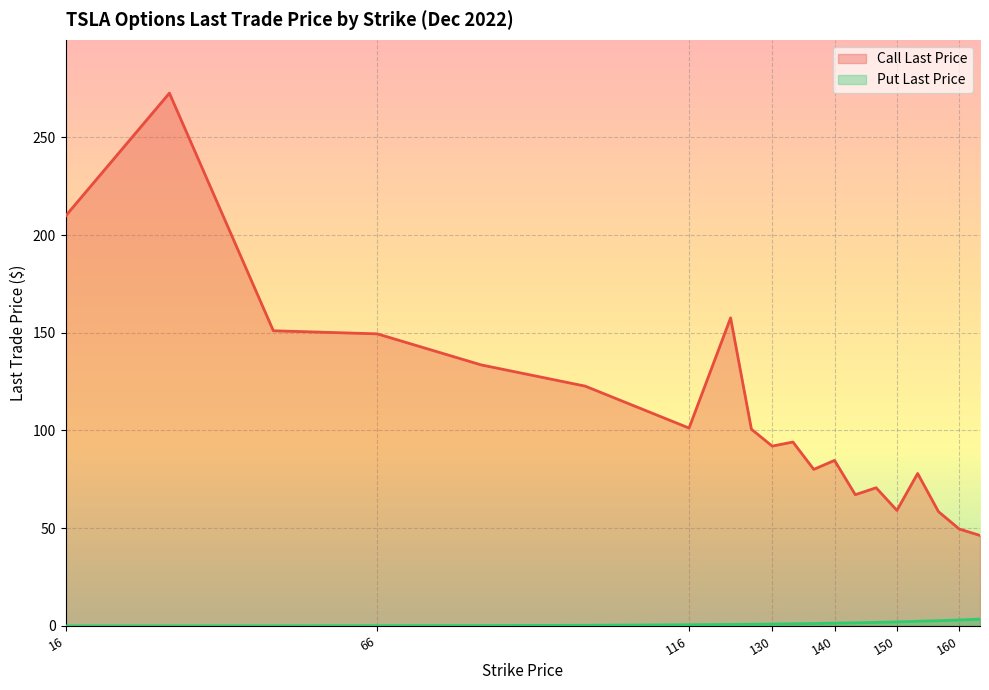

Does the chart display data point markers on the line(s)?

No